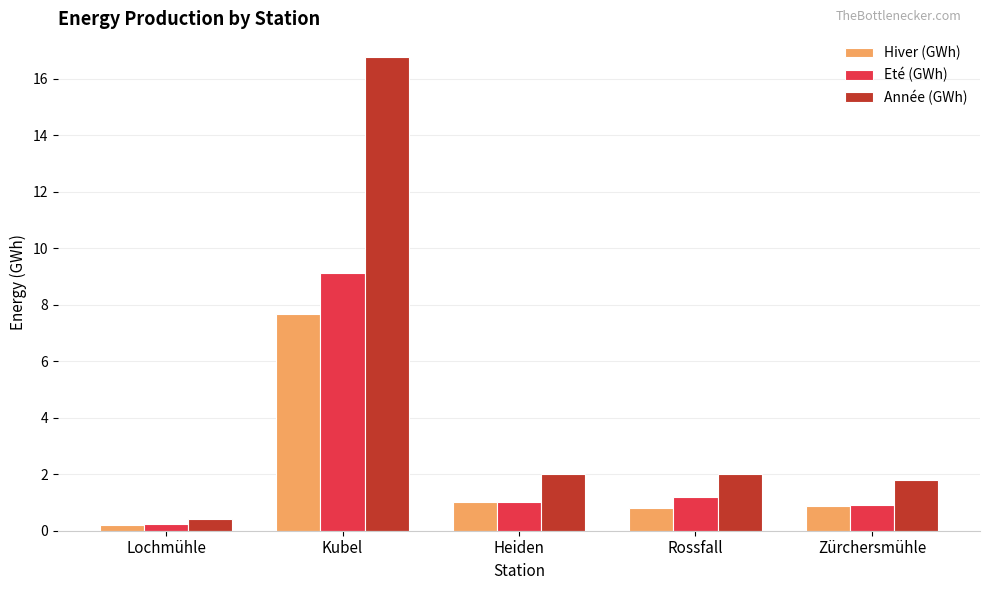

What is the sum of the Eté (GWh) values at Kubel and Heiden?

10.1